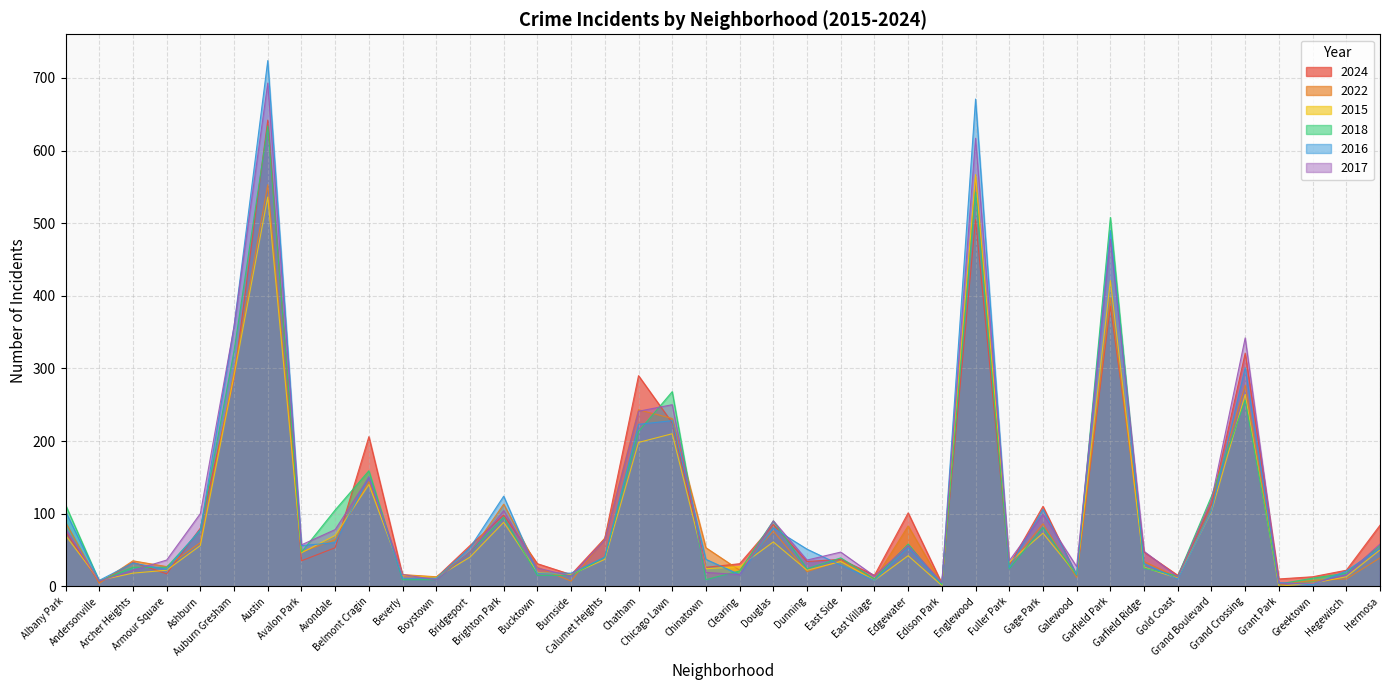

Which series changed the most between Burnside and Dunning?

2016